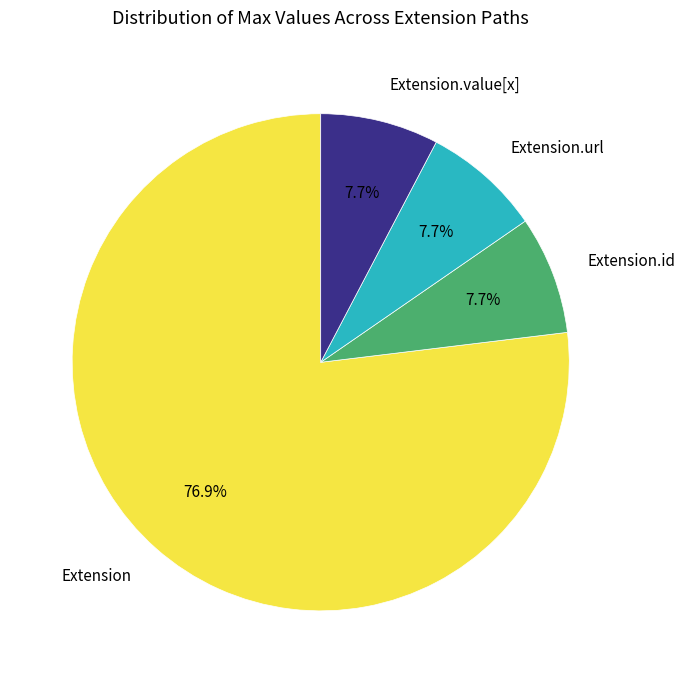

How many slices are in this pie chart?

4